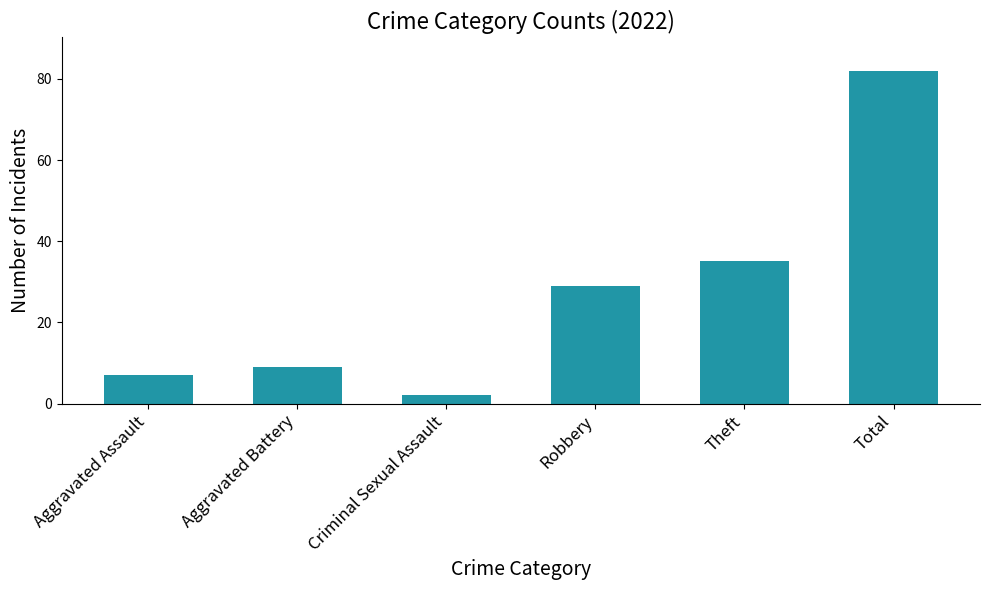

Which has a higher value, Robbery or Total?

Total